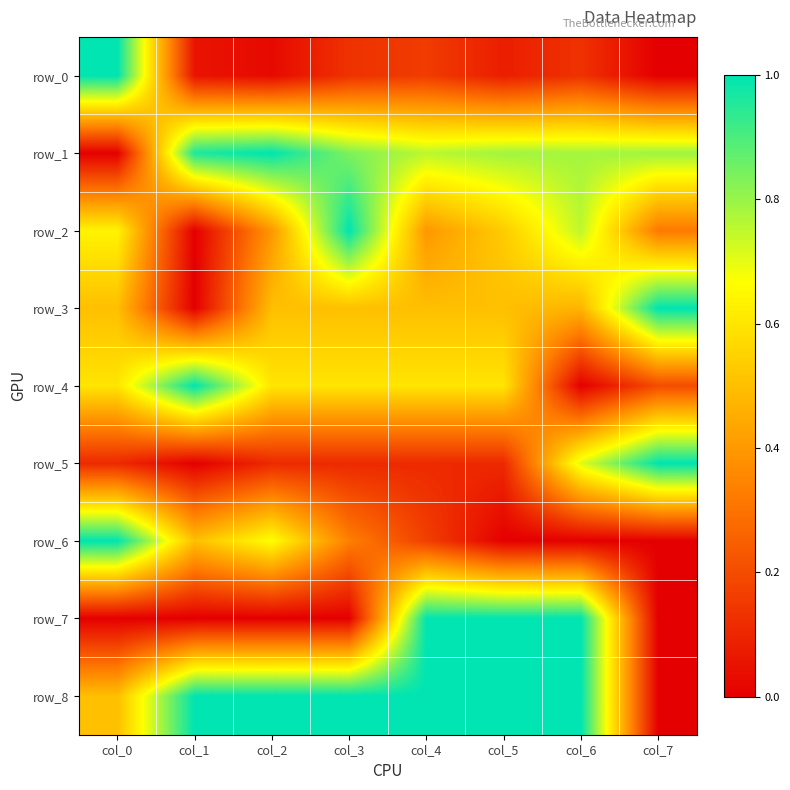

The value of row_3 at col_6 is 0.8. True or false?

False